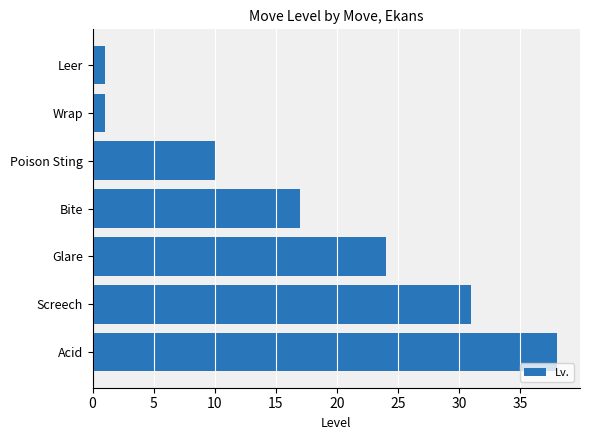

Which label corresponds to the largest value in the chart?

Acid